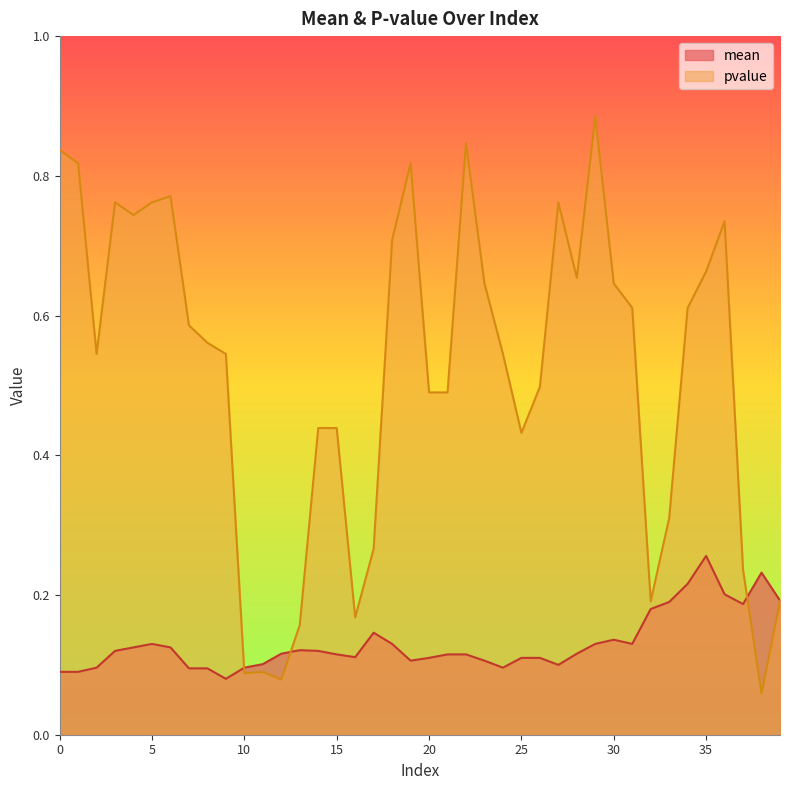

True or false: mean has more than 0 points higher than both neighbors.

True